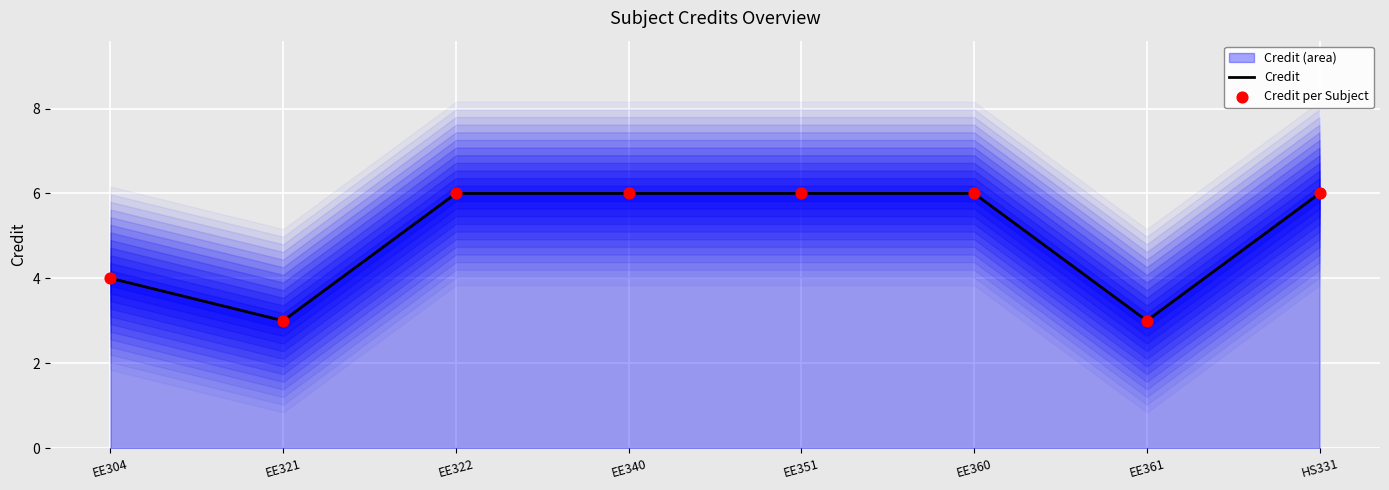

Is the value of Credit per Subject at EE321 greater than the value of Credit at EE351?

No